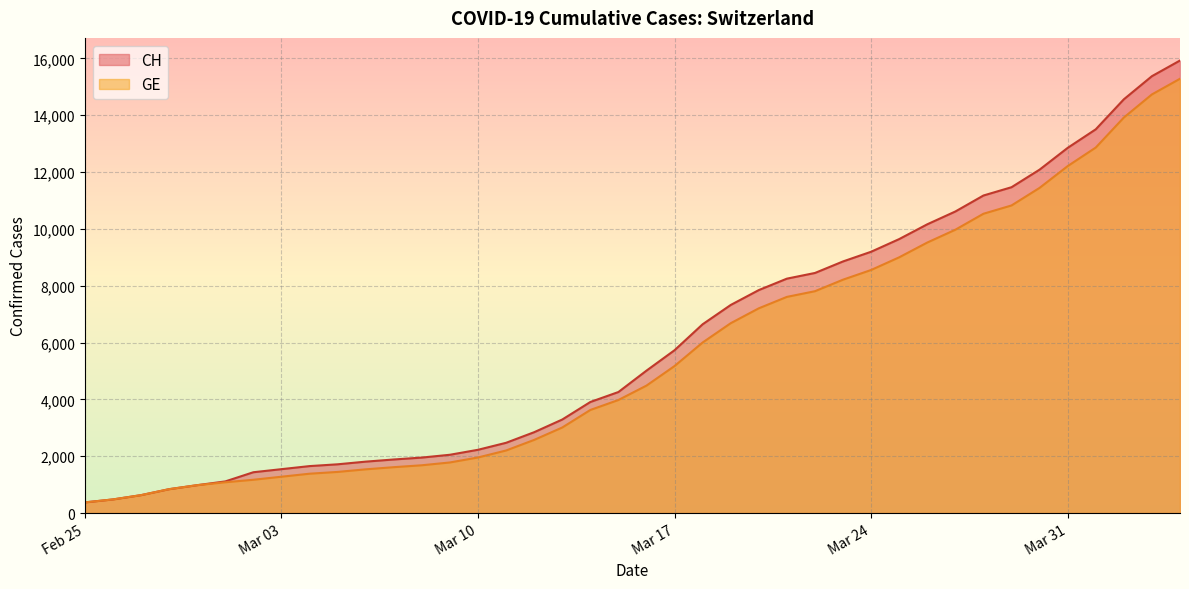

Which series has the widest spread of values?

CH